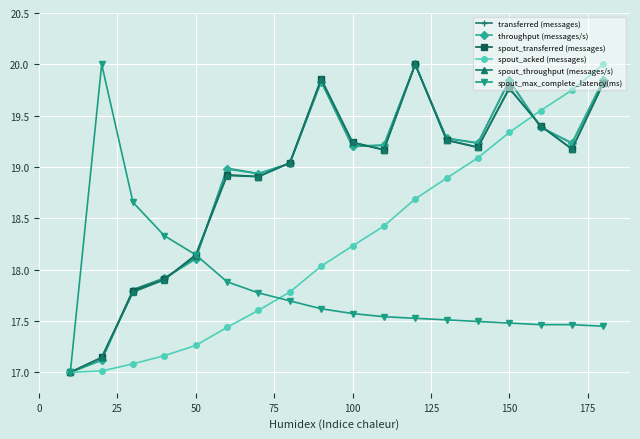

What is the highest value of the spout_throughput (messages/s) series?

20.0